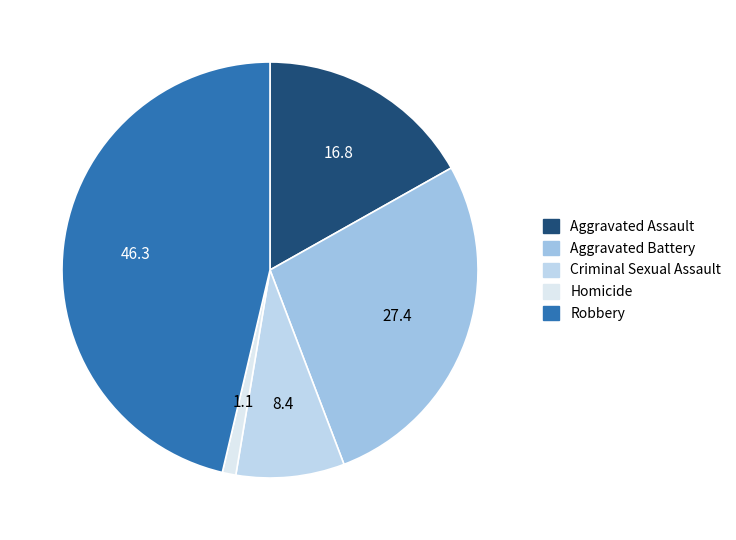

To the nearest percent, what is the combined percentage of Homicide and Robbery?

47%